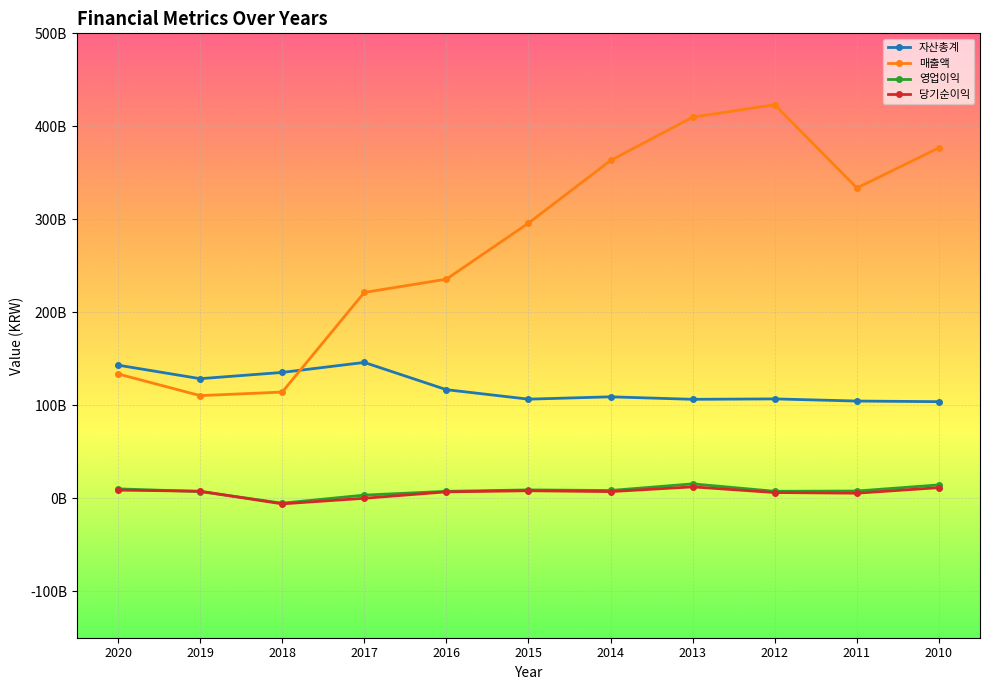

Which has a higher value, 2015 or 2012?

2012